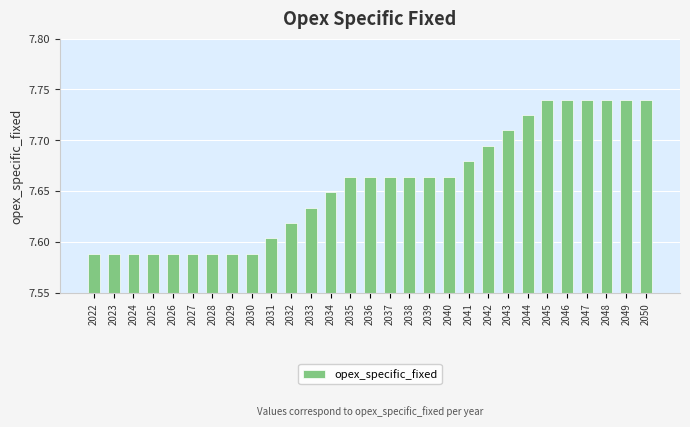

What is the ratio of the value at 2029 to the value at 2026?

1.0